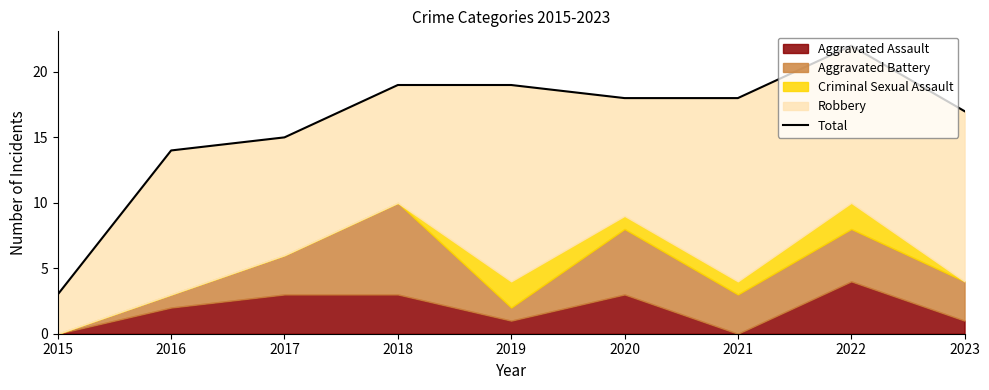

Rank the categories by value from highest to lowest.

2022, 2018, 2019, 2020, 2021, 2023, 2017, 2016, 2015